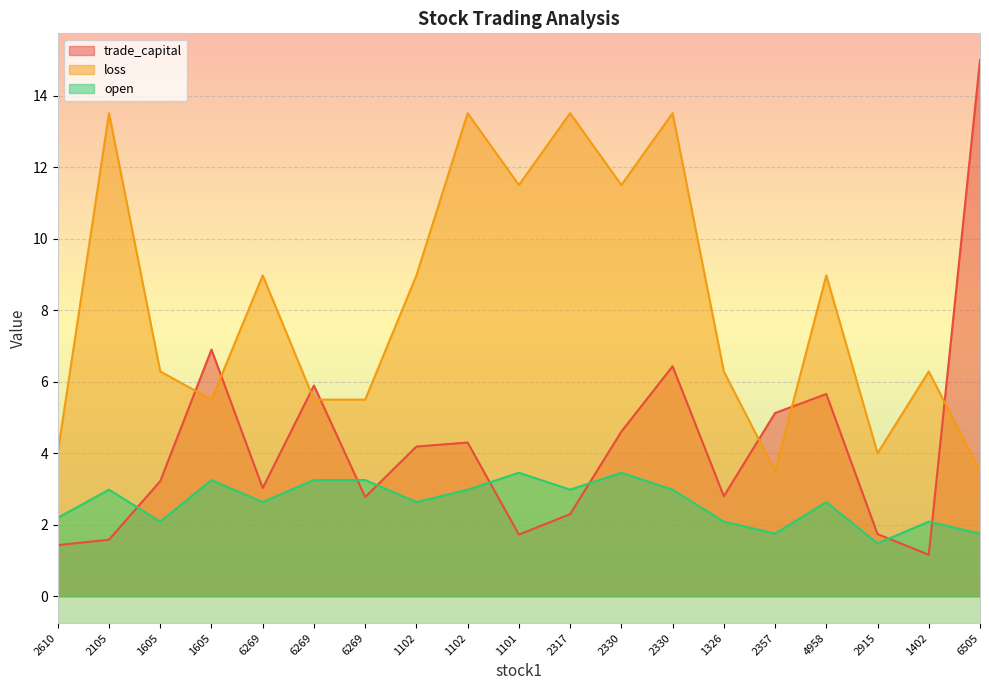

At how many categories does at least one series exceed 11?

7